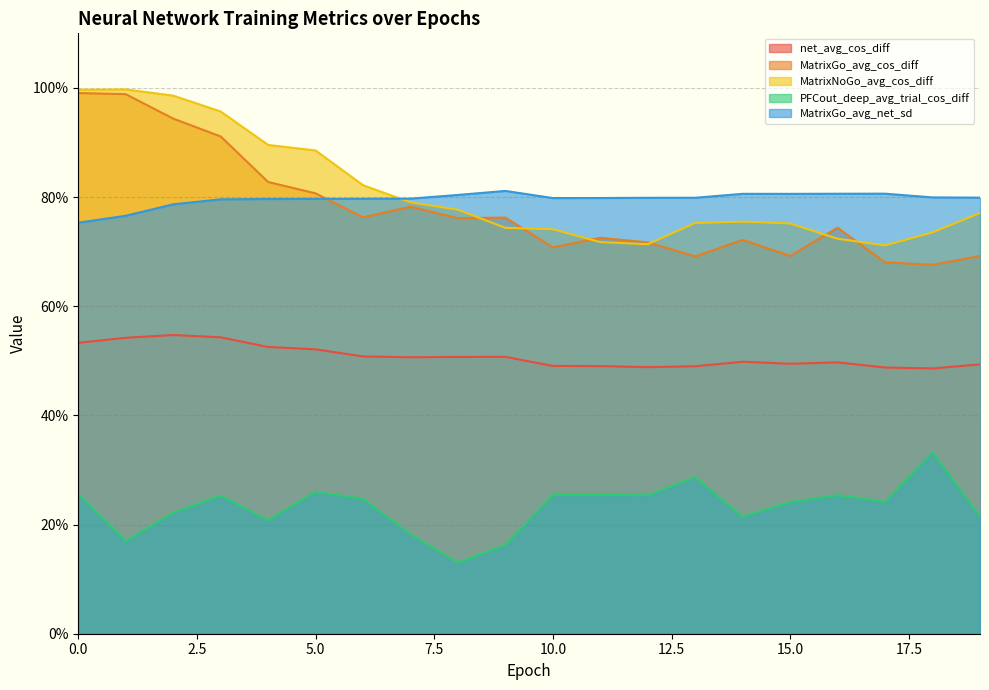

At 16, list the series in order from smallest to largest.

PFCout_deep_avg_trial_cos_diff, net_avg_cos_diff, MatrixNoGo_avg_cos_diff, MatrixGo_avg_cos_diff, MatrixGo_avg_net_sd